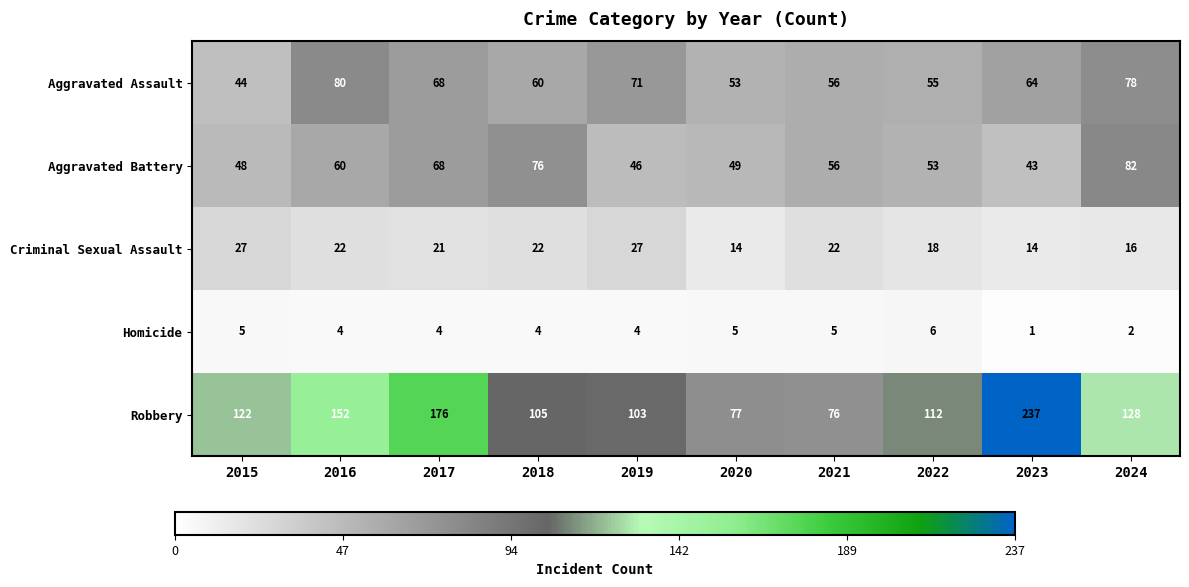

What is the greatest value displayed?

237